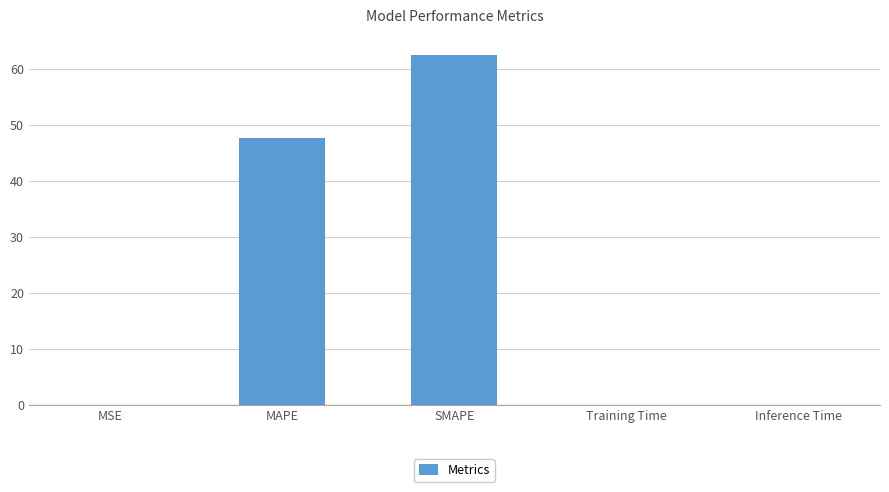

What is the greatest value displayed?

62.4